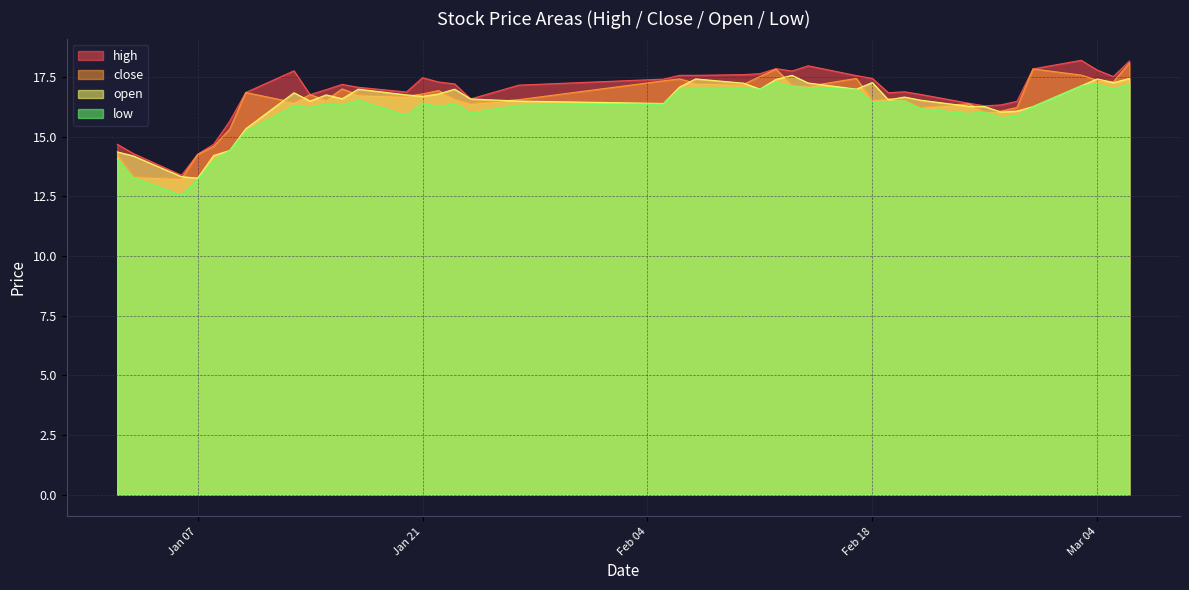

What is the spread (max minus min) of values at Jan 21?

1.1